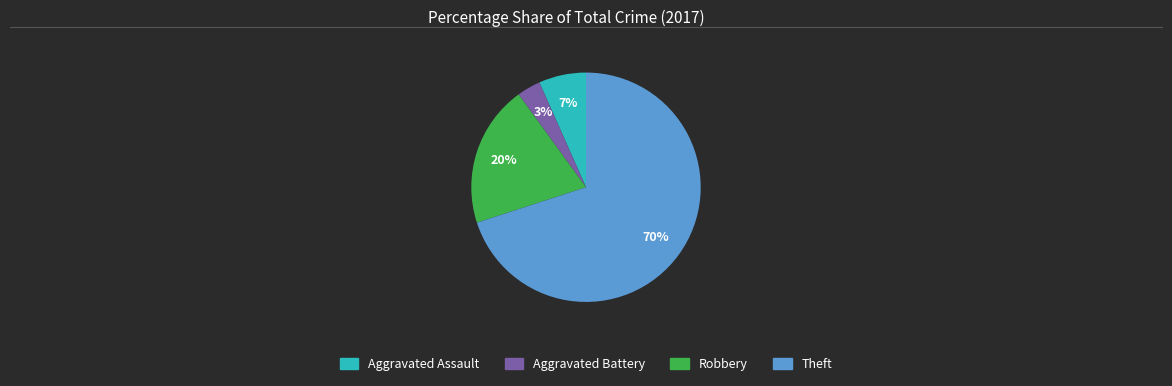

Does Aggravated Assault represent more than half of the total?

No